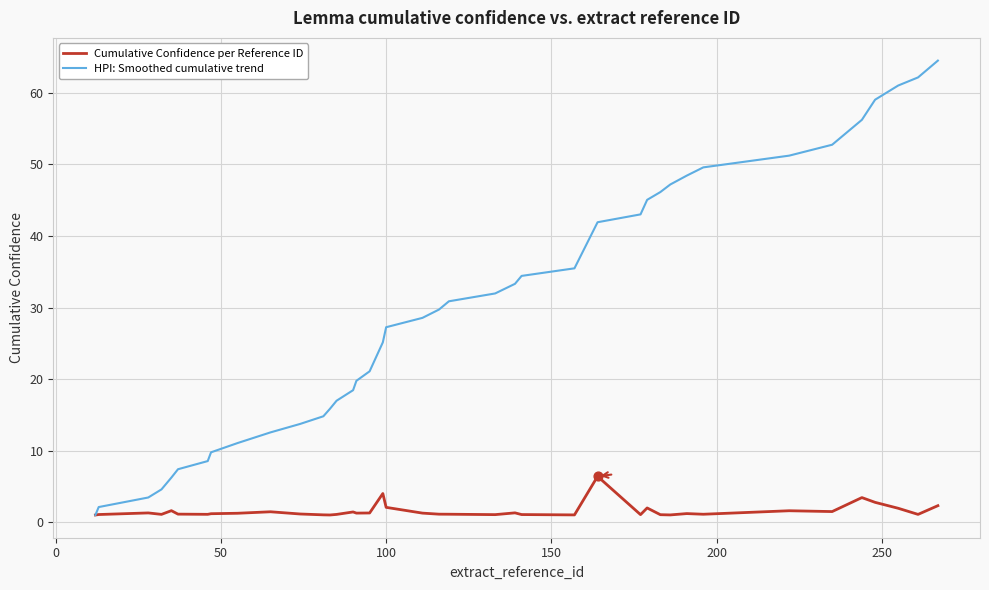

What is the maximum value shown in the chart?

64.5